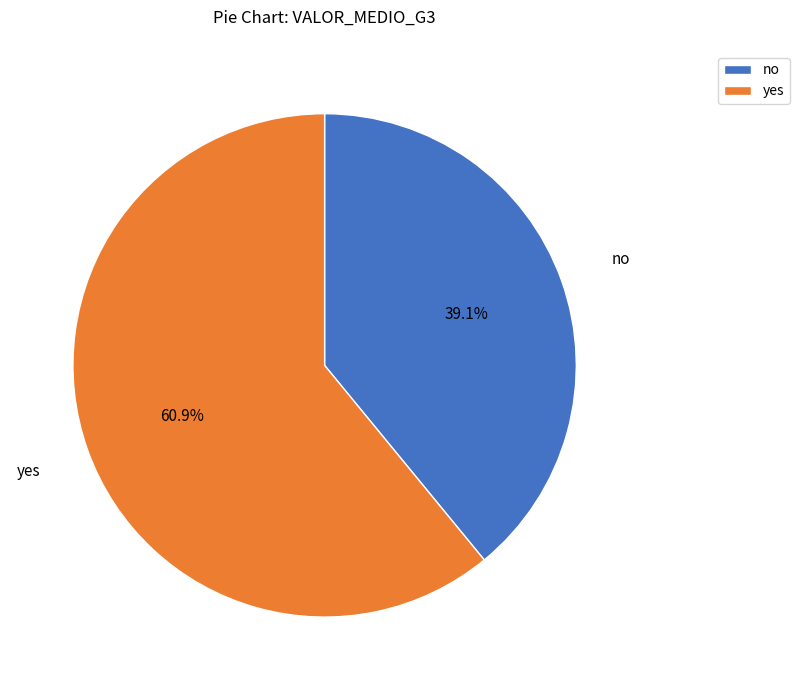

To the nearest percent, what percentage of the pie is yes?

61%